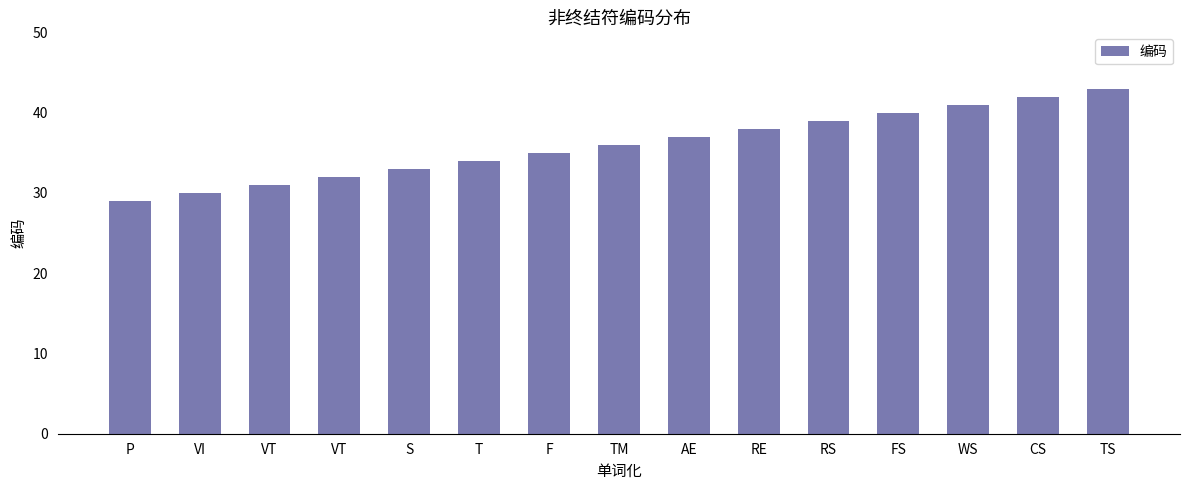

What is the approximate value at FS, to the nearest 10?

40